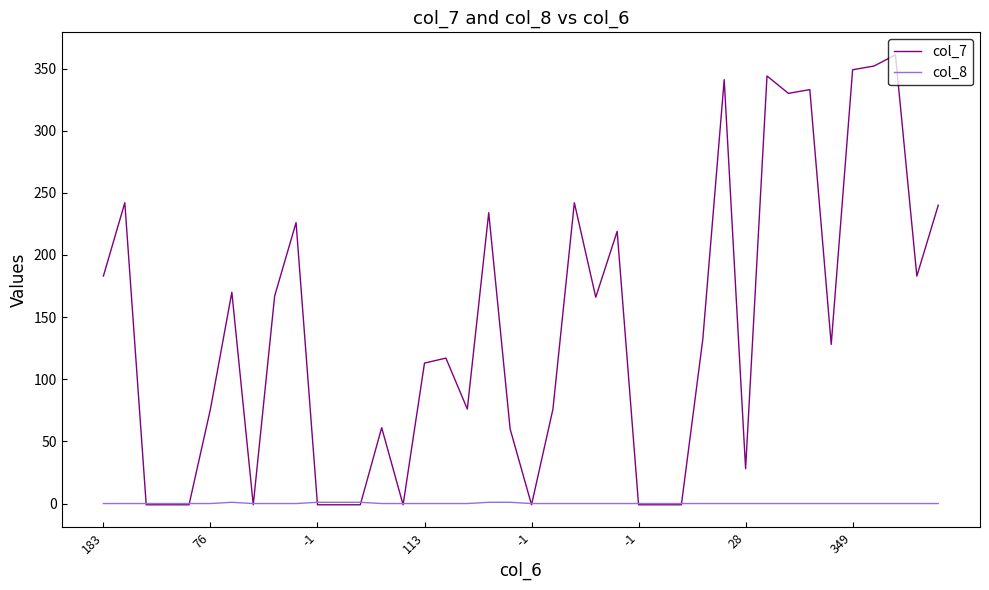

How many lines are shown in the chart?

2